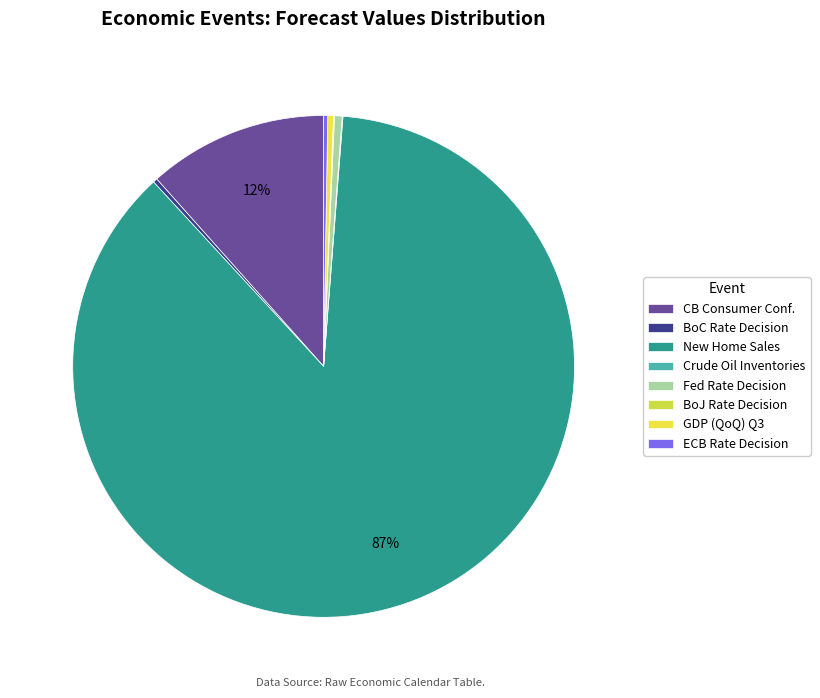

How many segments does this pie chart have?

8